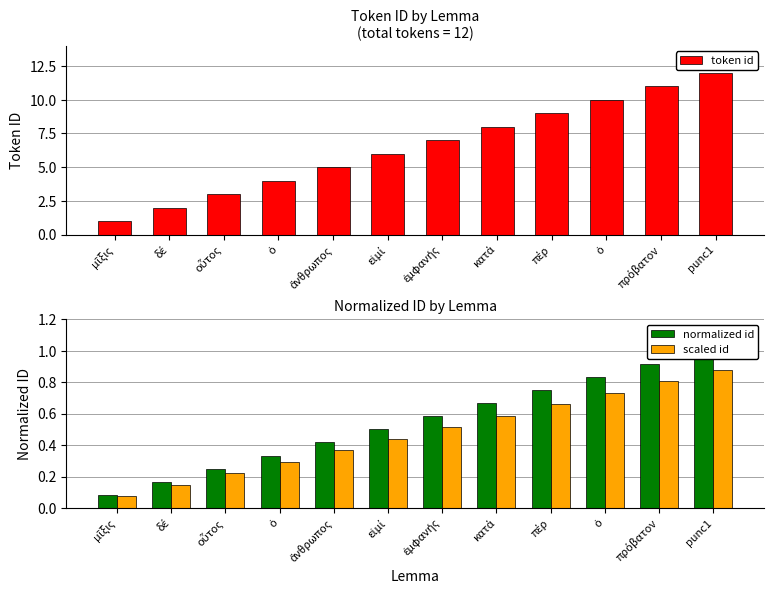

What is the difference between the highest and lowest values at ἄνθρωπος?

4.6